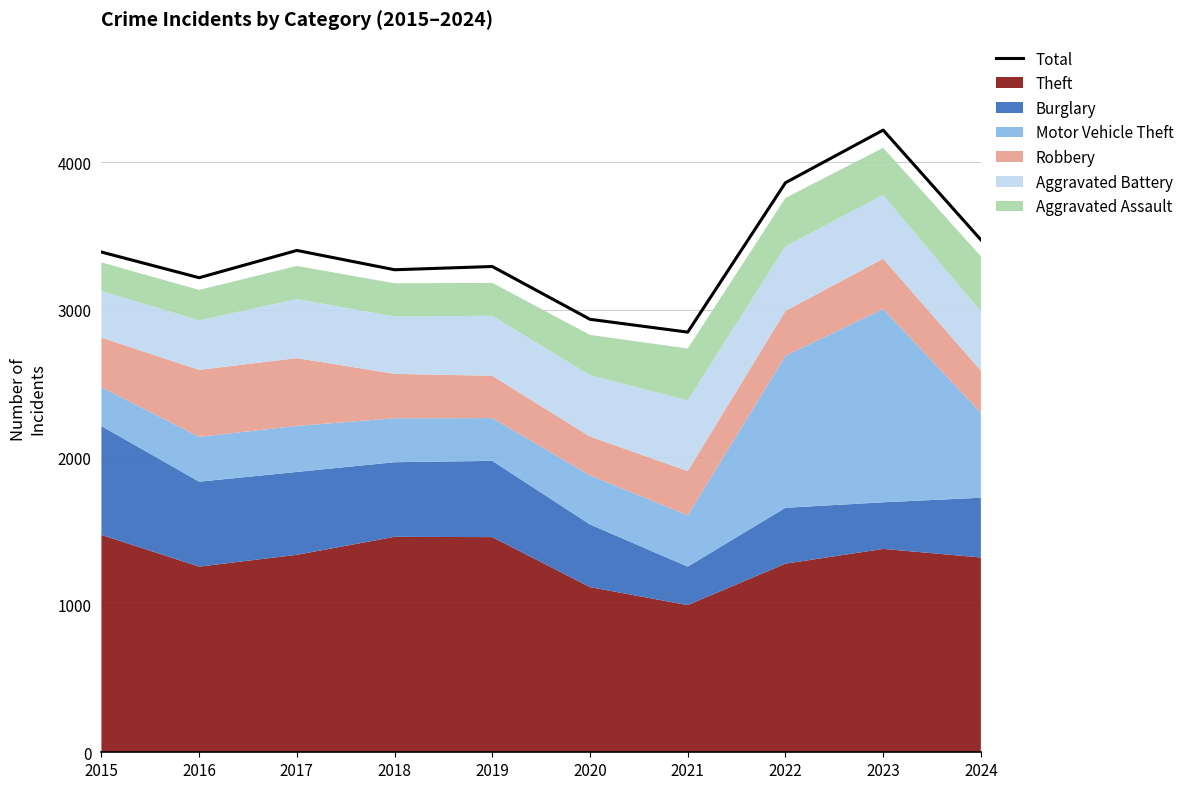

True or false: the data shows 1349 at 2020.

False